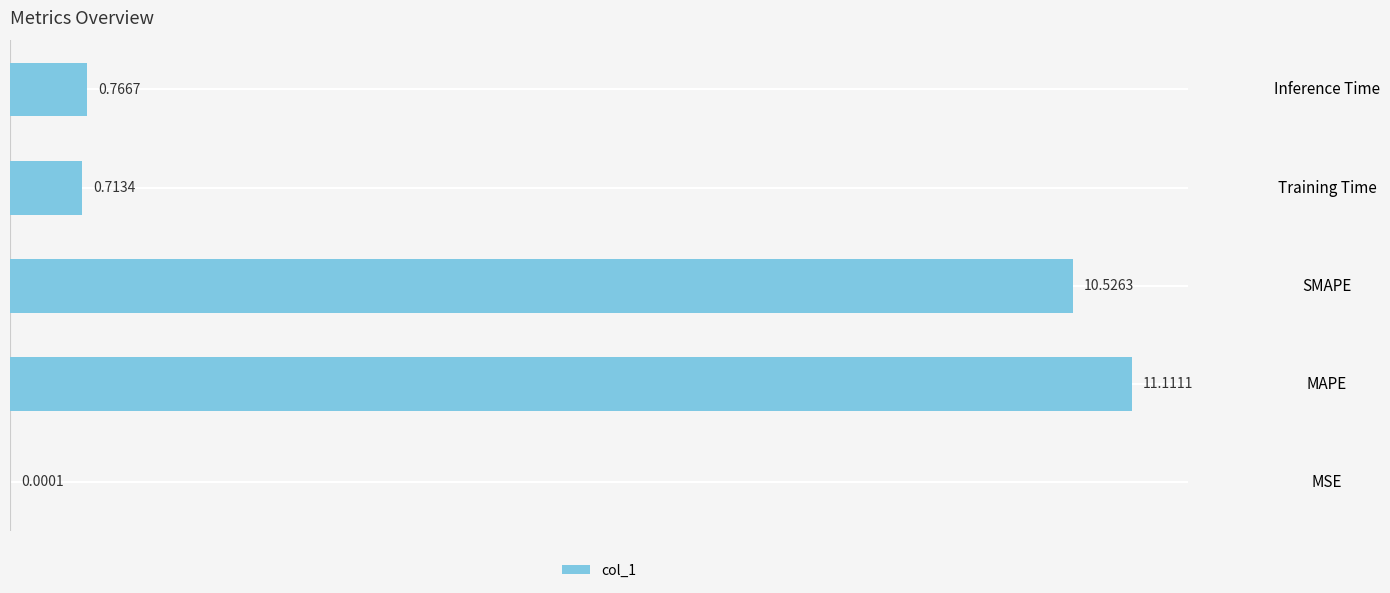

Which has a higher value, Training Time or SMAPE?

SMAPE